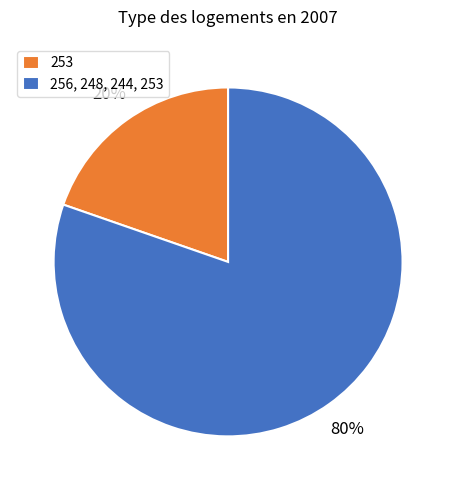

Is there any slice that represents more than half of the pie?

Yes